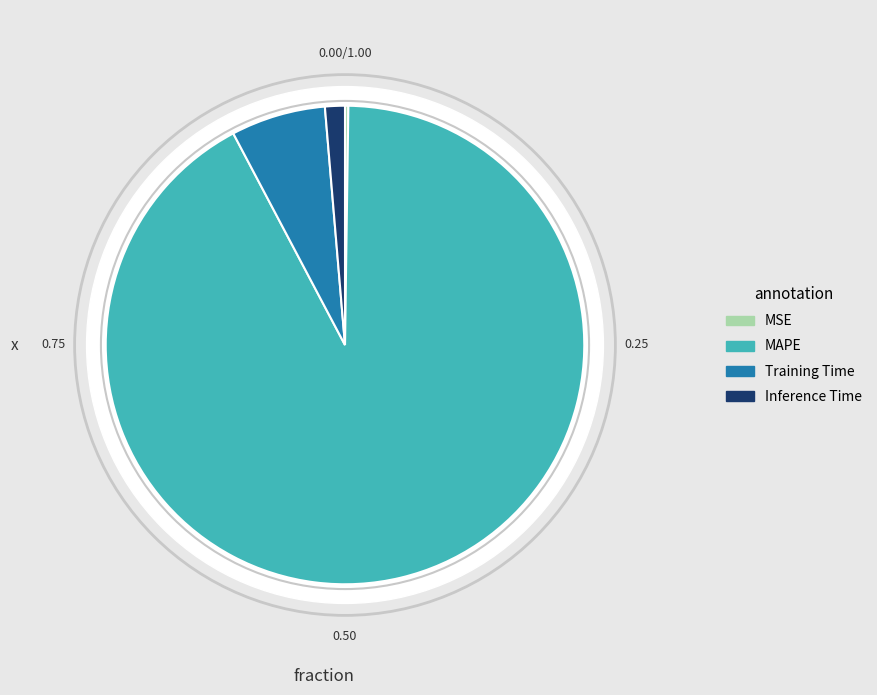

To the nearest percent, what portion does Inference Time represent?

1%